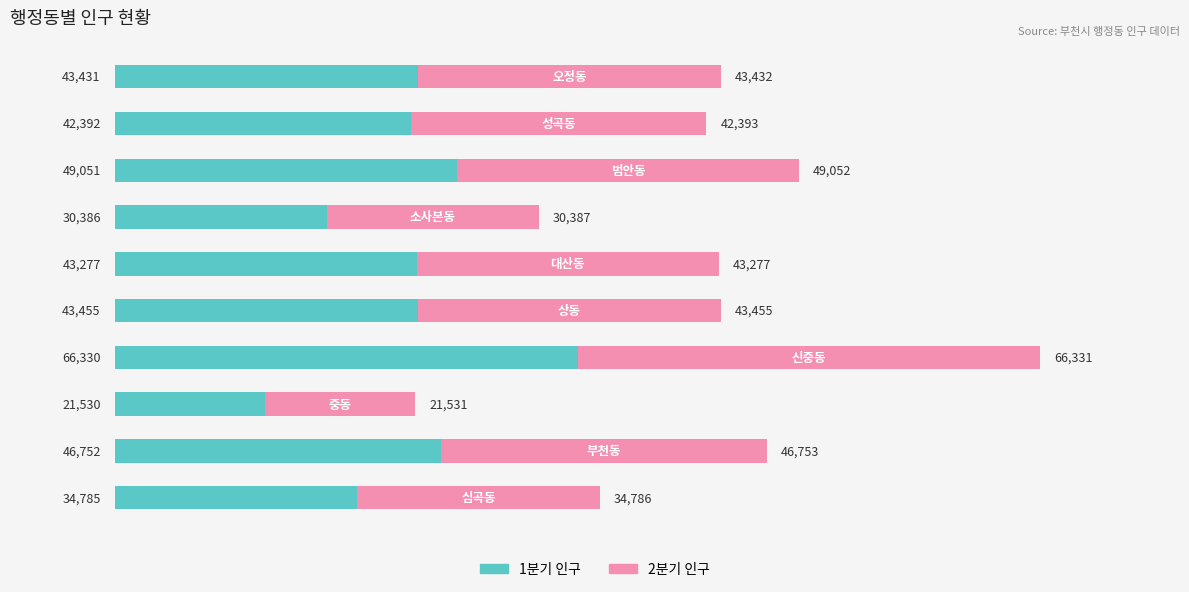

What is the difference between the maximum and minimum values in the 1분기 인구 series?

44800